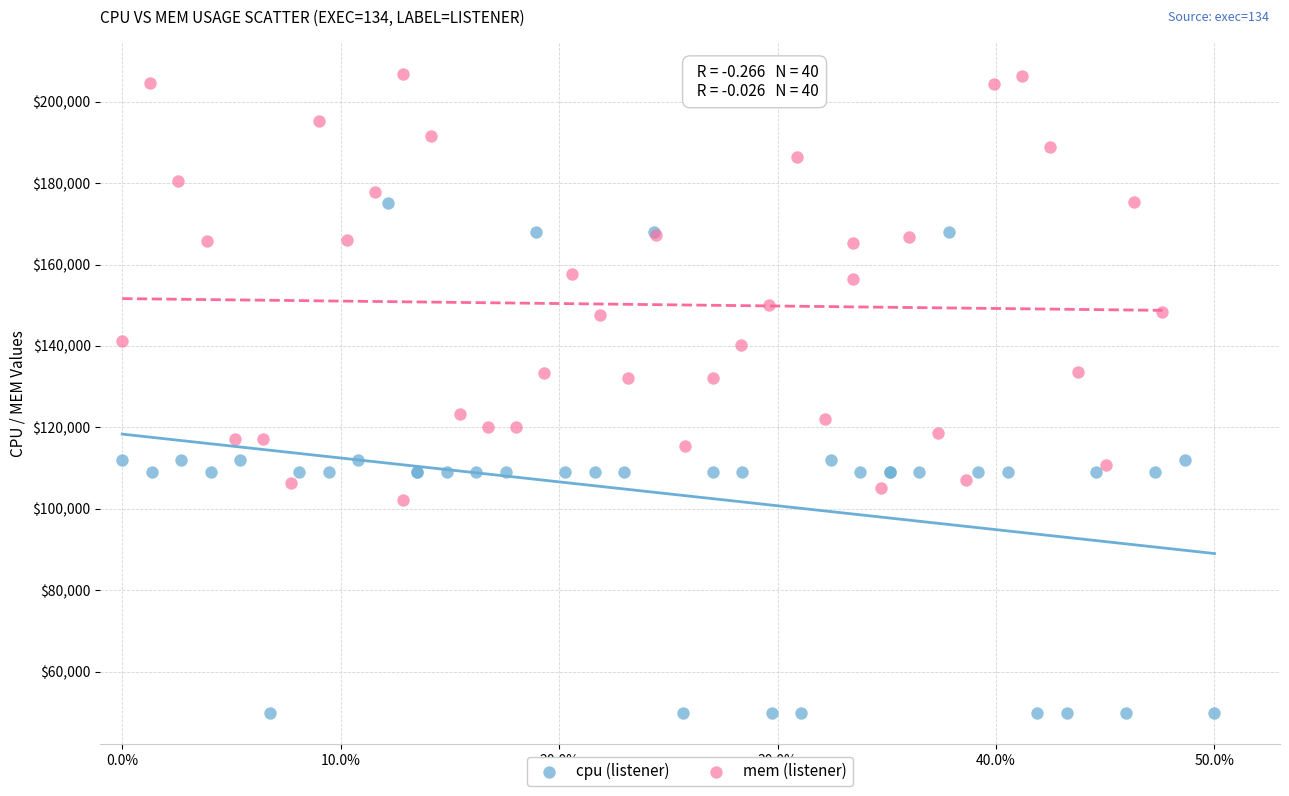

Which series reaches the minimum Y coordinate?

cpu (listener)